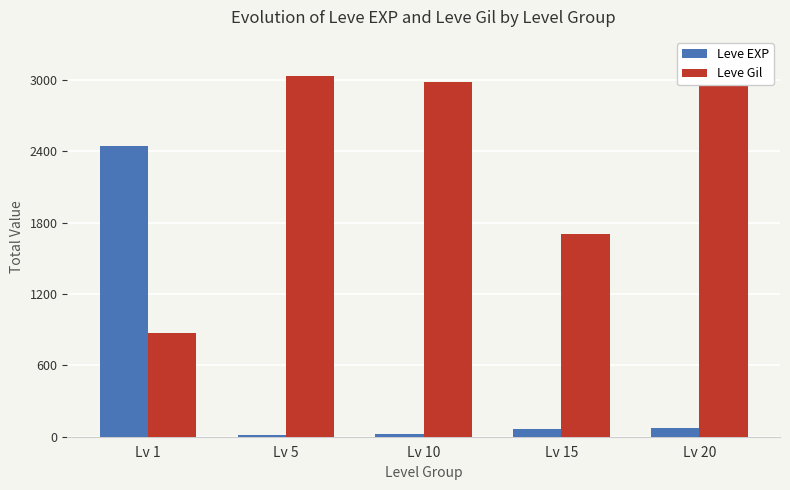

Which category has the lowest value in the Leve Gil series?

Lv 1